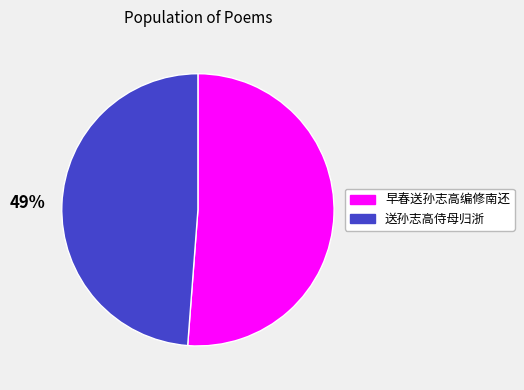

Combined, do 送孙志高侍母归浙 and 早春送孙志高编修南还 account for over 50%?

Yes